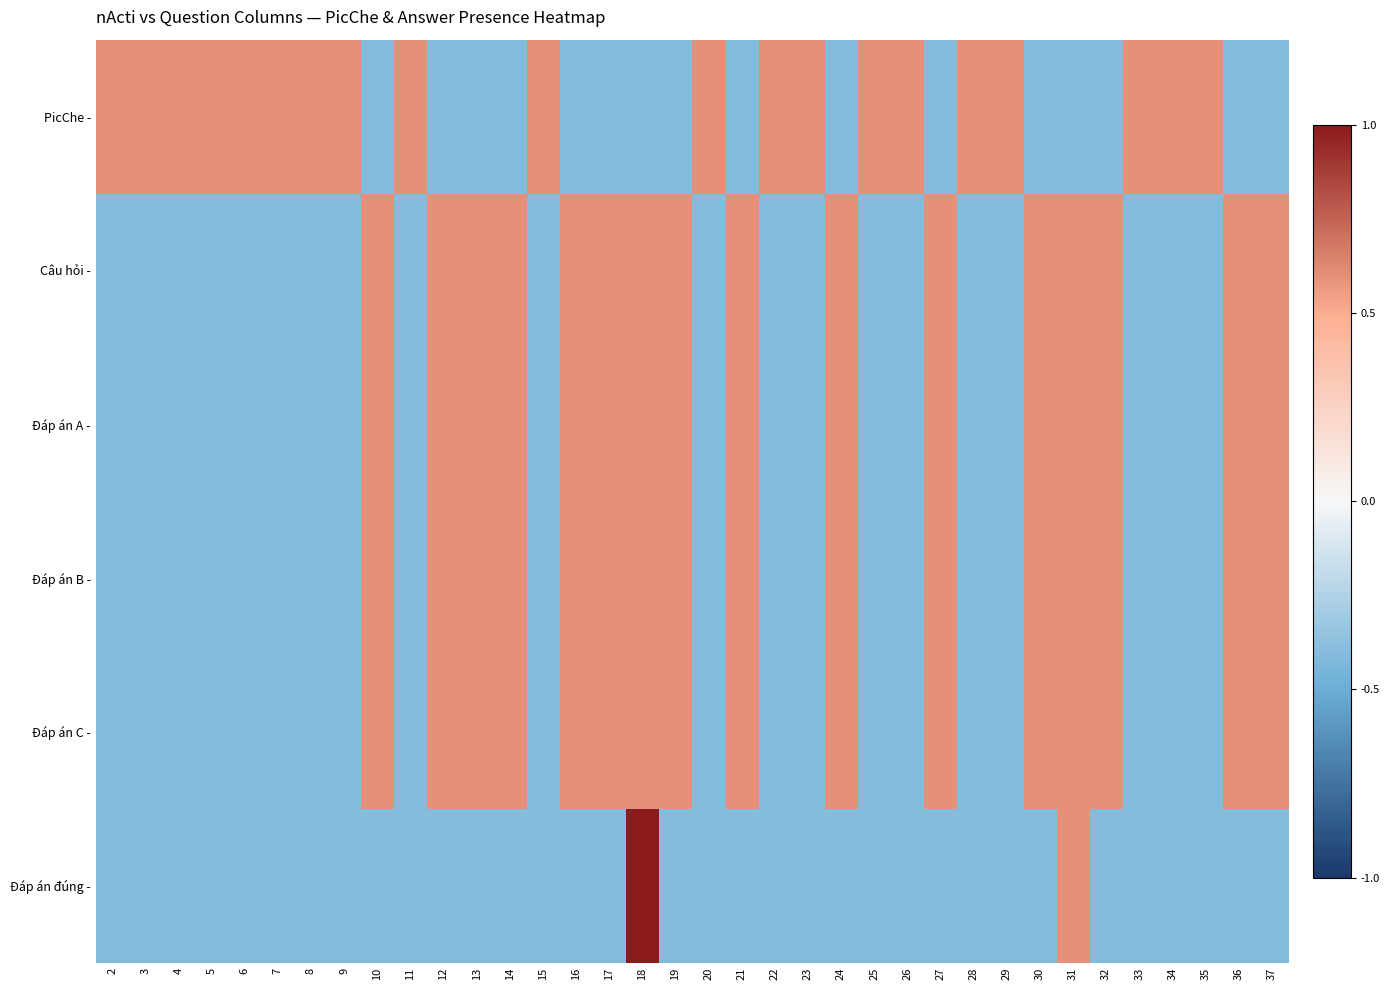

Rank the series at 30 from highest to lowest value.

Câu hỏi -, Đáp án A -, Đáp án B -, Đáp án C -, PicChe -, Đáp án đúng -